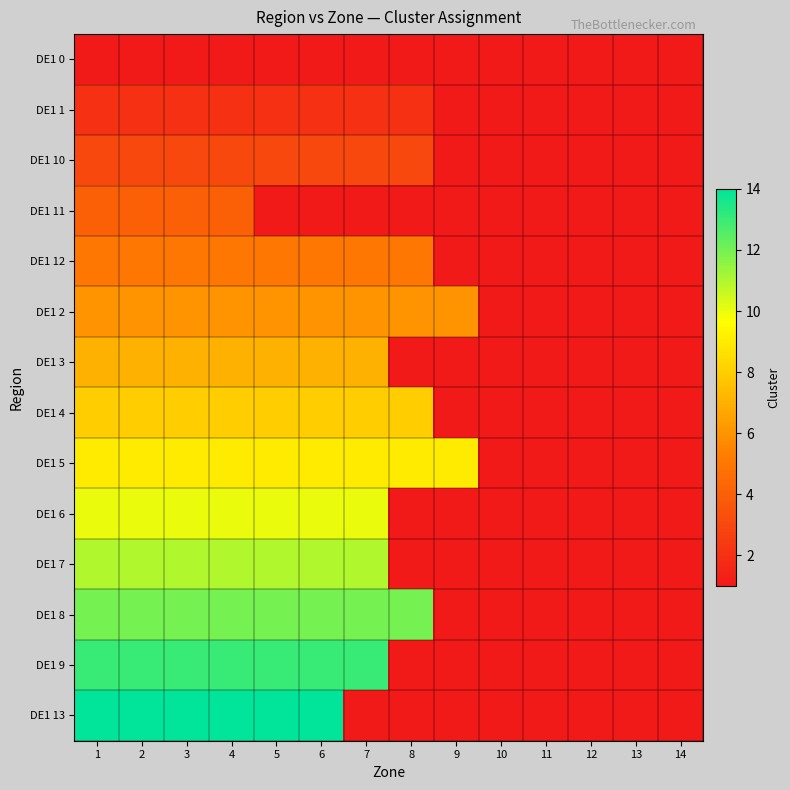

What is the maximum value shown in the chart?

14.0